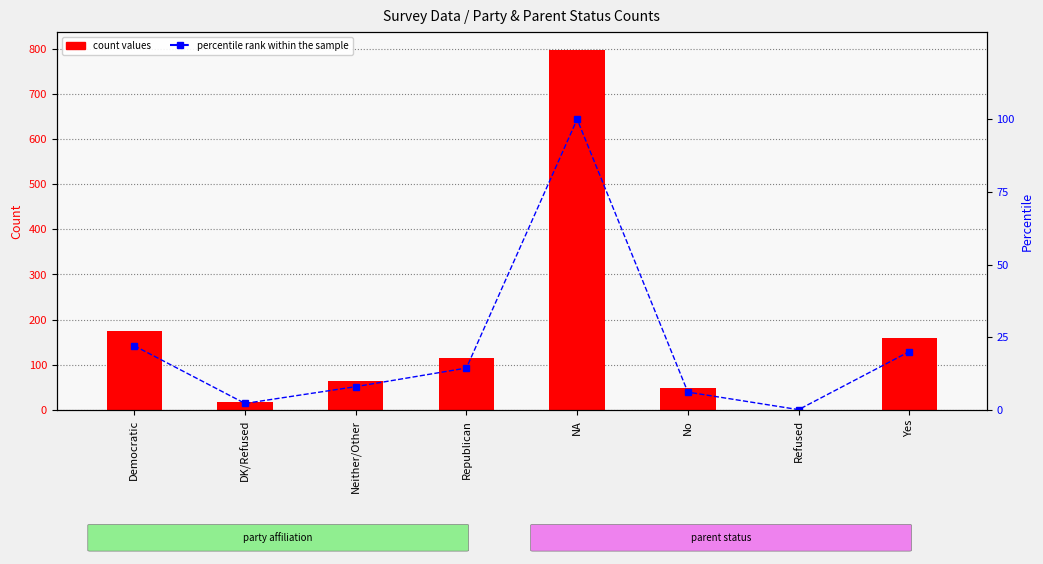

Between Republican and DK/Refused, which is larger?

Republican